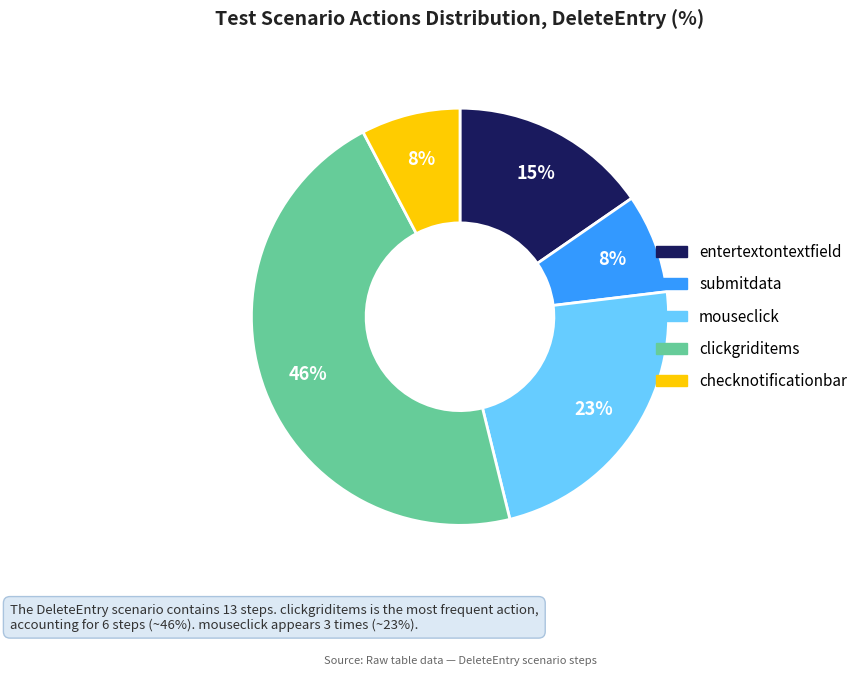

Combined, do clickgriditems and entertextontextfield account for over 50%?

Yes